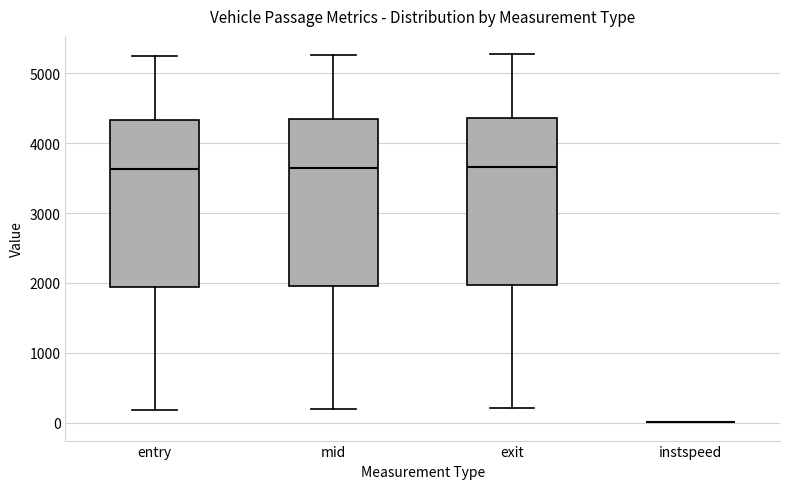

Reading left to right, transcribe this box plot: for each box, give where its median line is, the range the box spans, and where its two whiskers end, as read against the y-axis. The values are not printed on the chart, so give them approximately, as read against the axis.

entry: median 3600, box 1900 to 4300, whiskers 200 to 5300
mid: median 3600, box 2000 to 4300, whiskers 200 to 5300
exit: median 3700, box 2000 to 4400, whiskers 200 to 5300
instspeed: box collapsed to a line at 0, whiskers 0 to 0